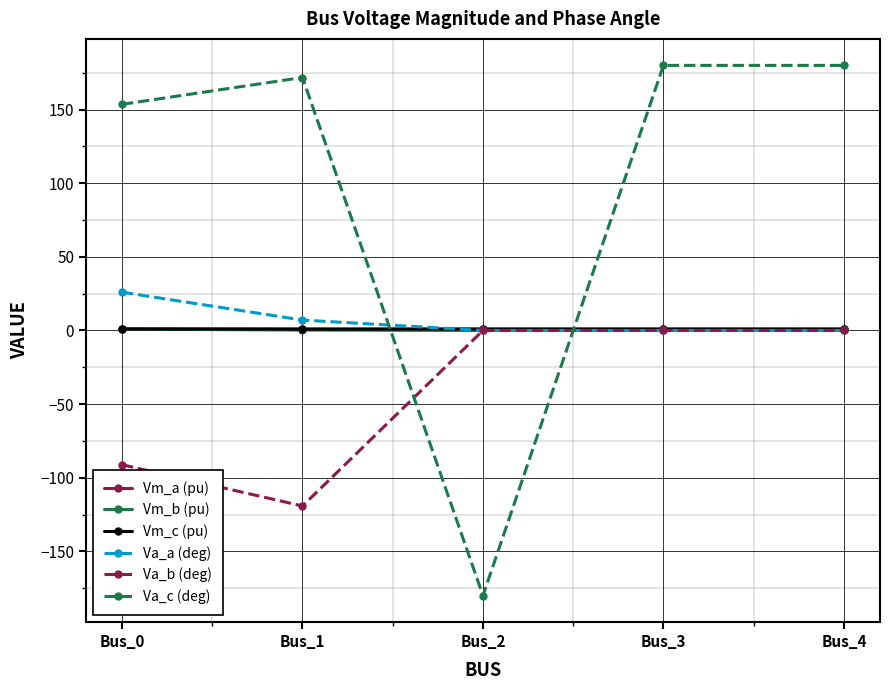

What is the total value across all series at Bus_3?

181.9